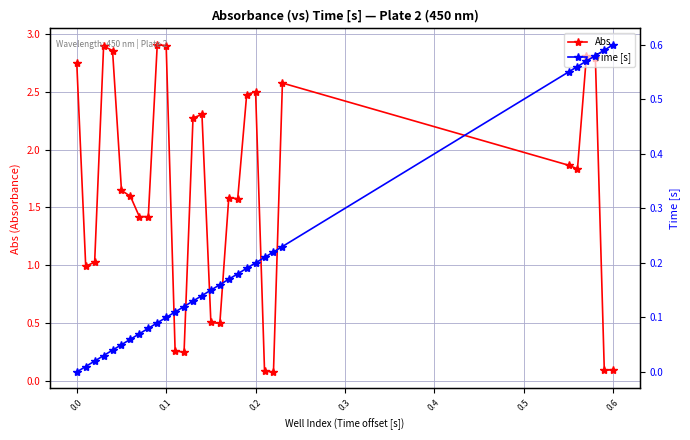

Is this an area chart (filled region under the line)?

No